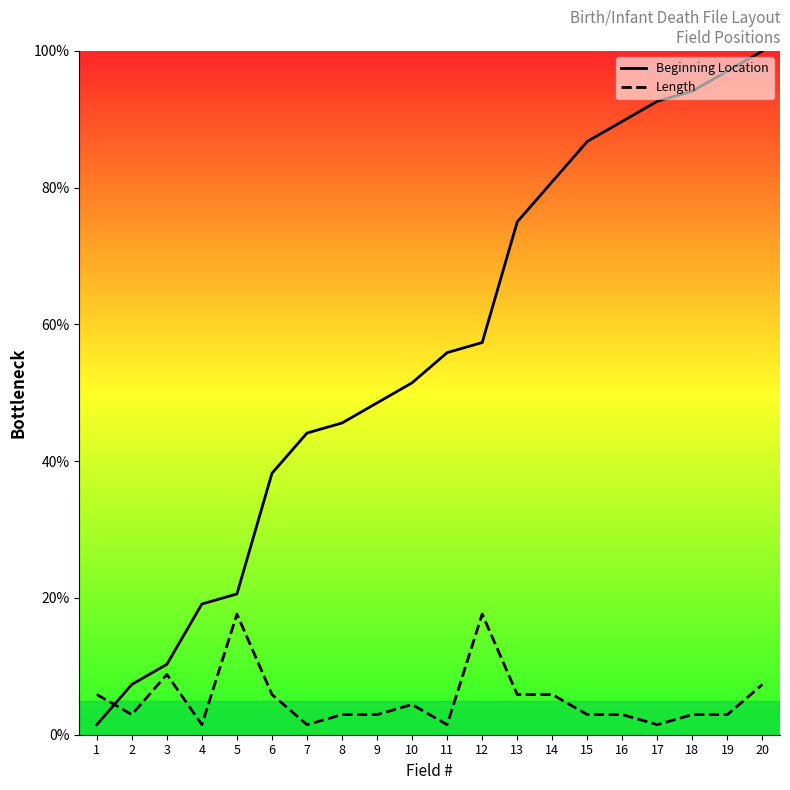

How many lines are shown in the chart?

2